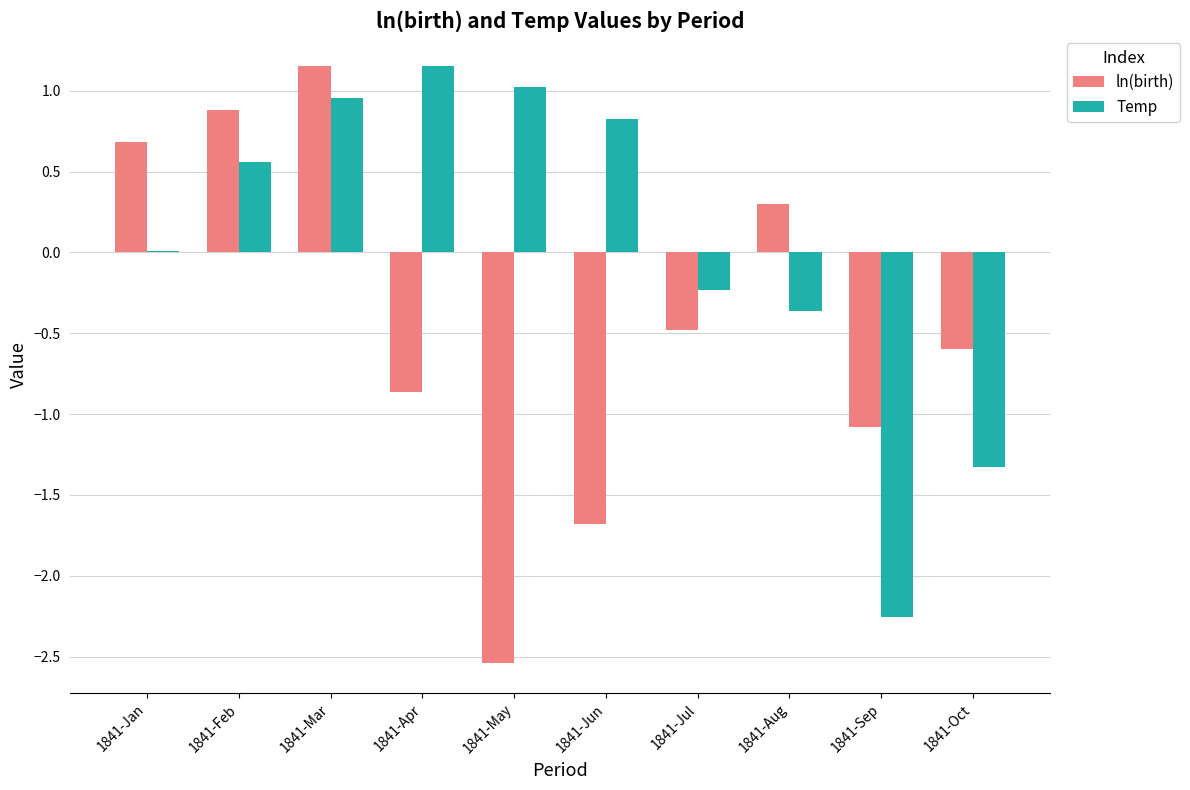

At which label does ln(birth) reach its peak?

1841-Mar